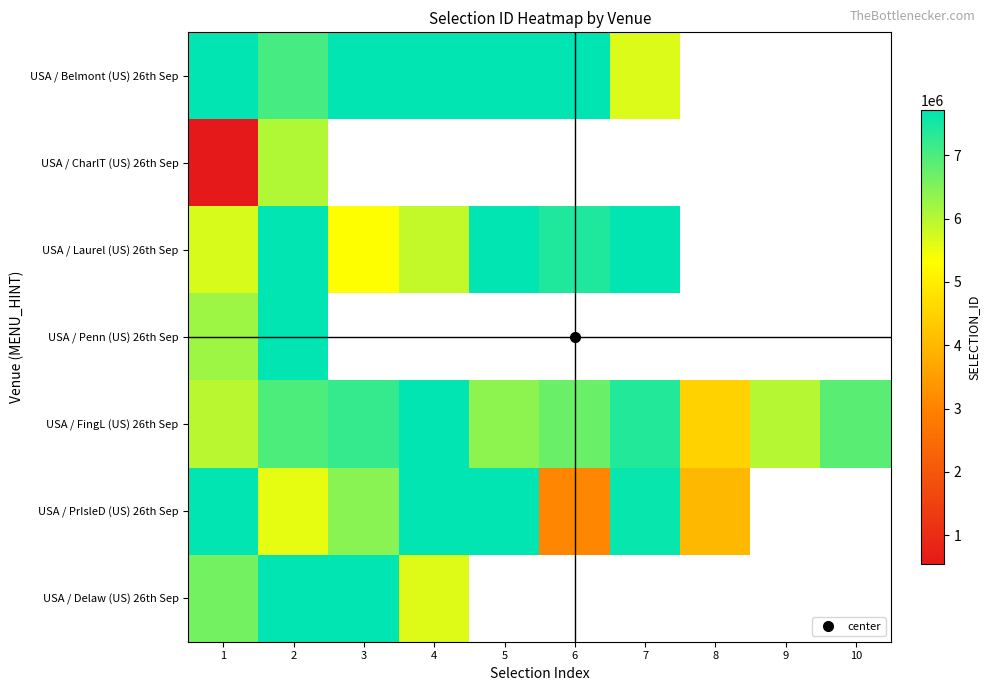

Which category has the lowest value across all series?

1